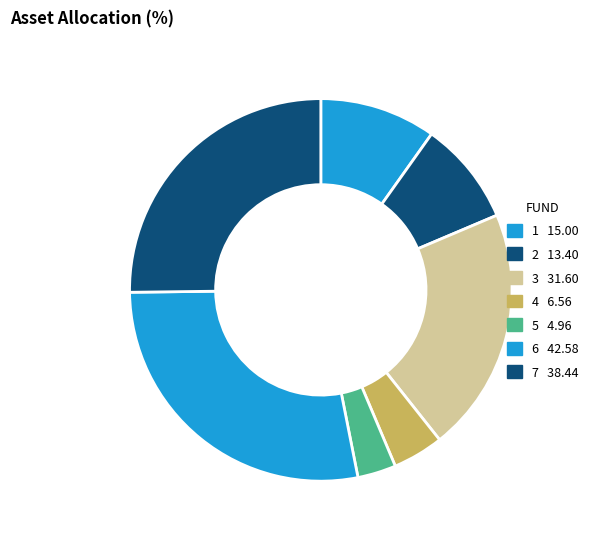

How many segments does this pie chart have?

7